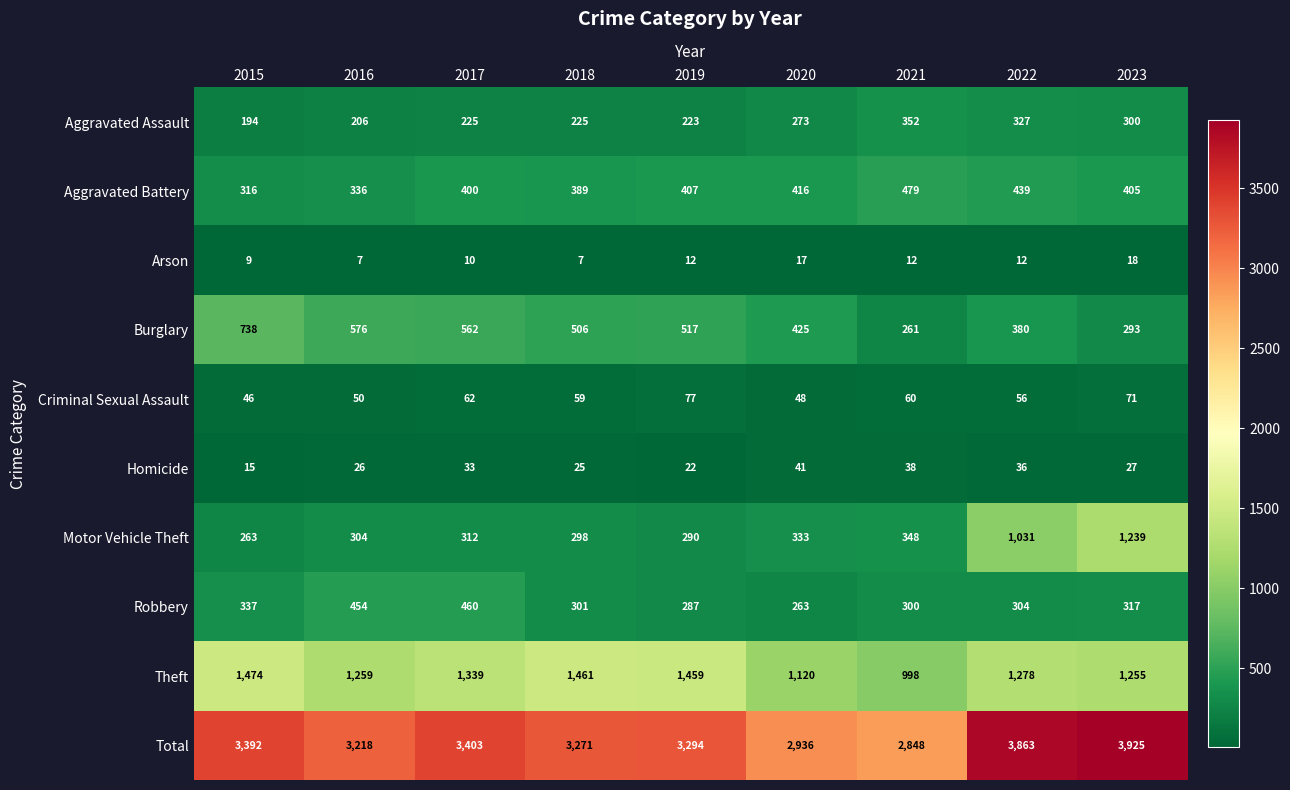

What is the difference between the highest and lowest values at 2018?

3264